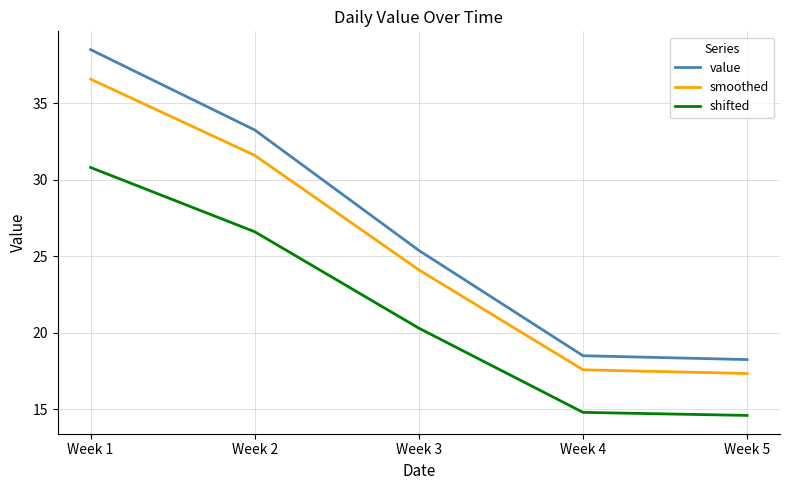

What are all the series names shown in the legend?

value, smoothed, shifted